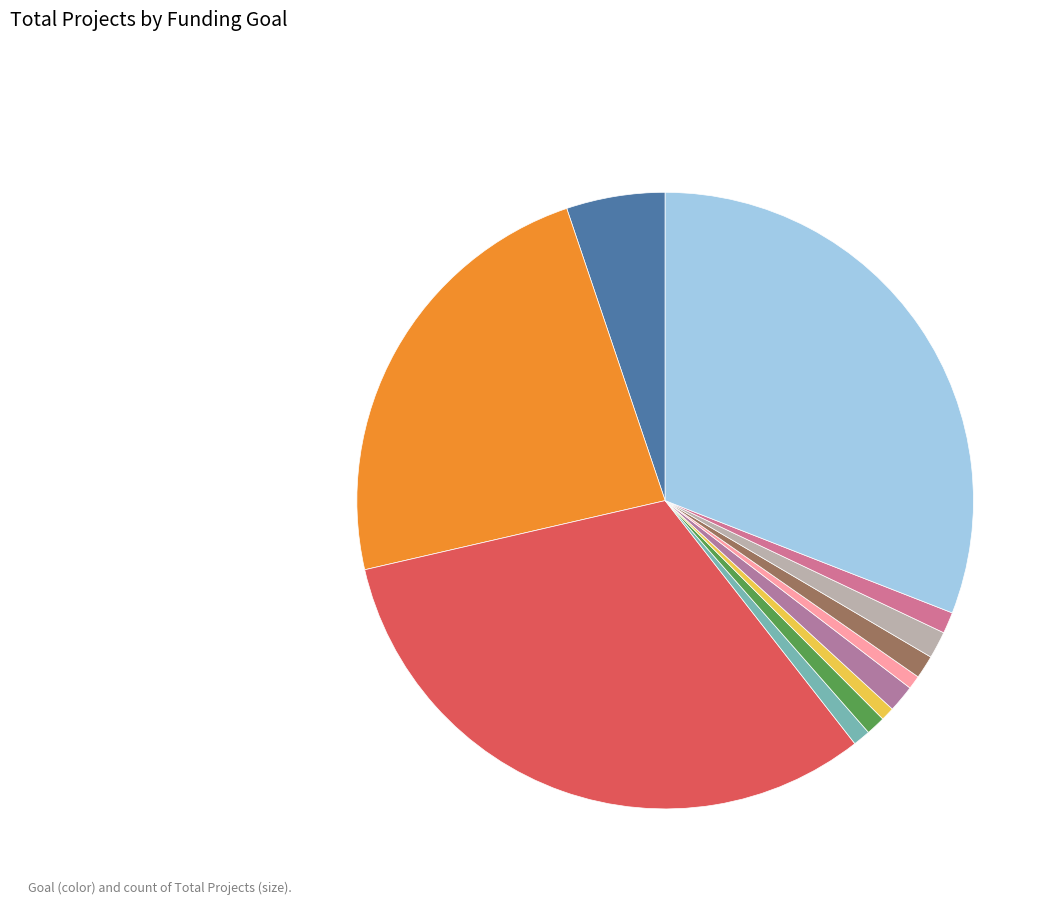

How many slices are in this pie chart?

12